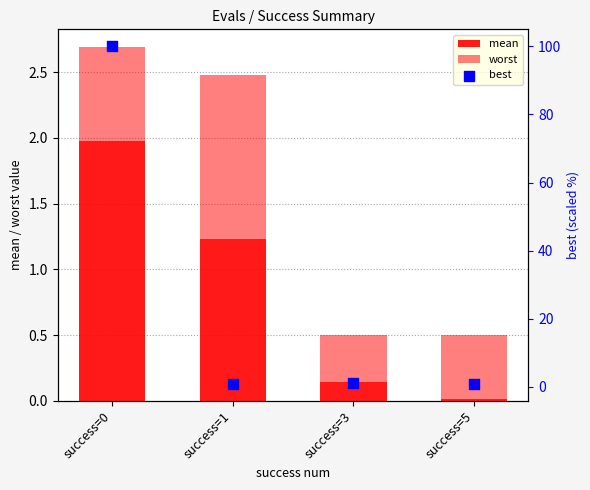

Which series has the largest Y range (max minus min)?

best